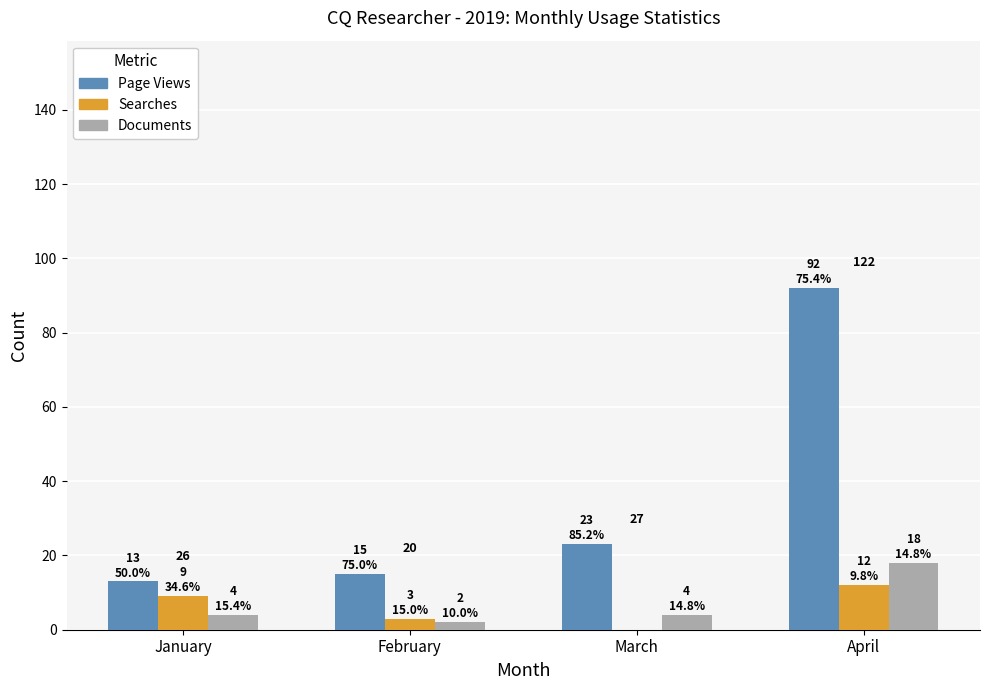

Count the number of categories in the chart.

4